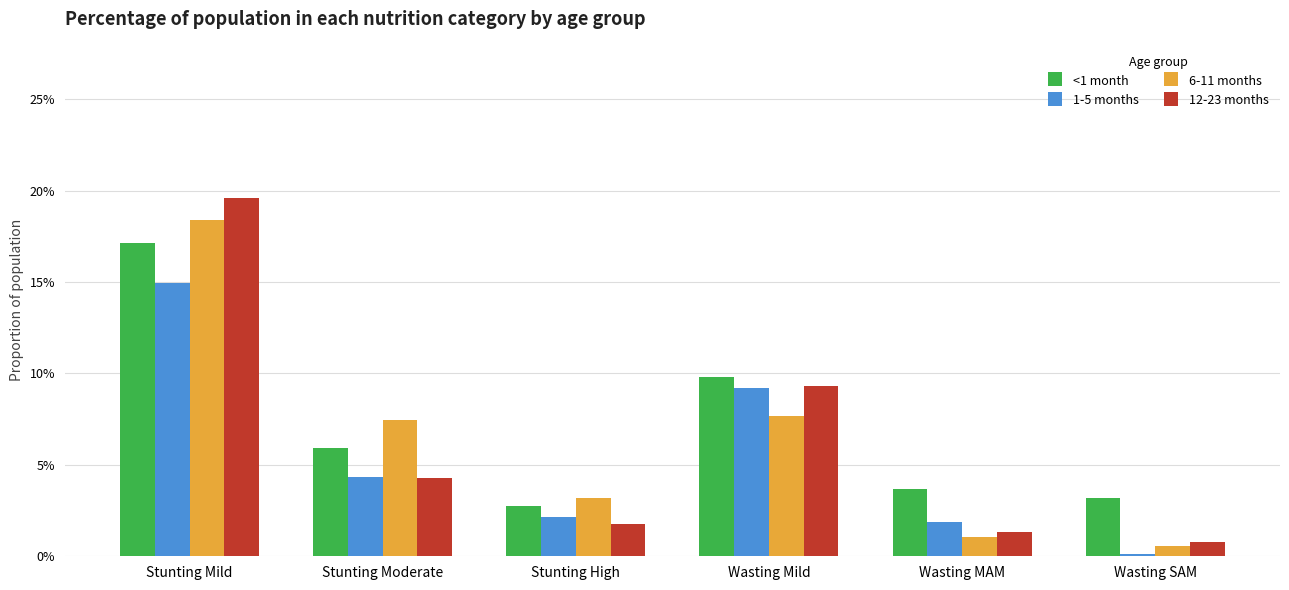

Which has a higher value, Wasting Mild or Wasting SAM?

Wasting Mild